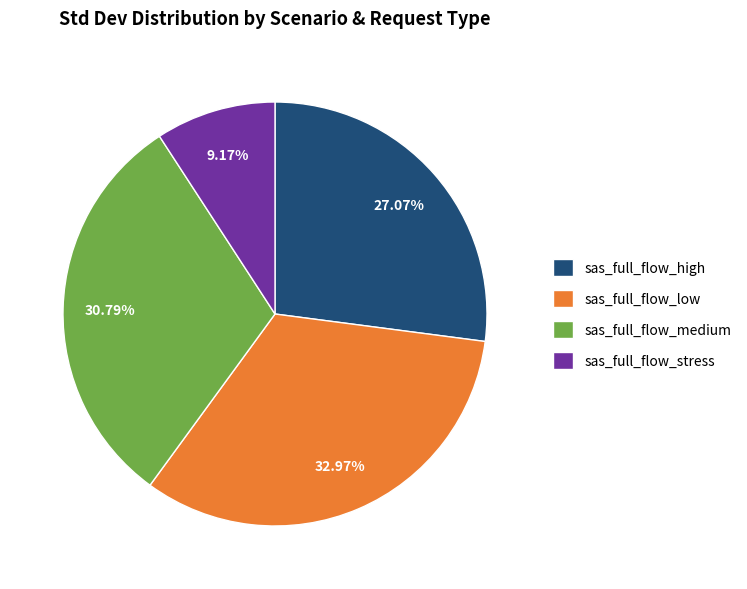

Does any single category account for the majority?

No